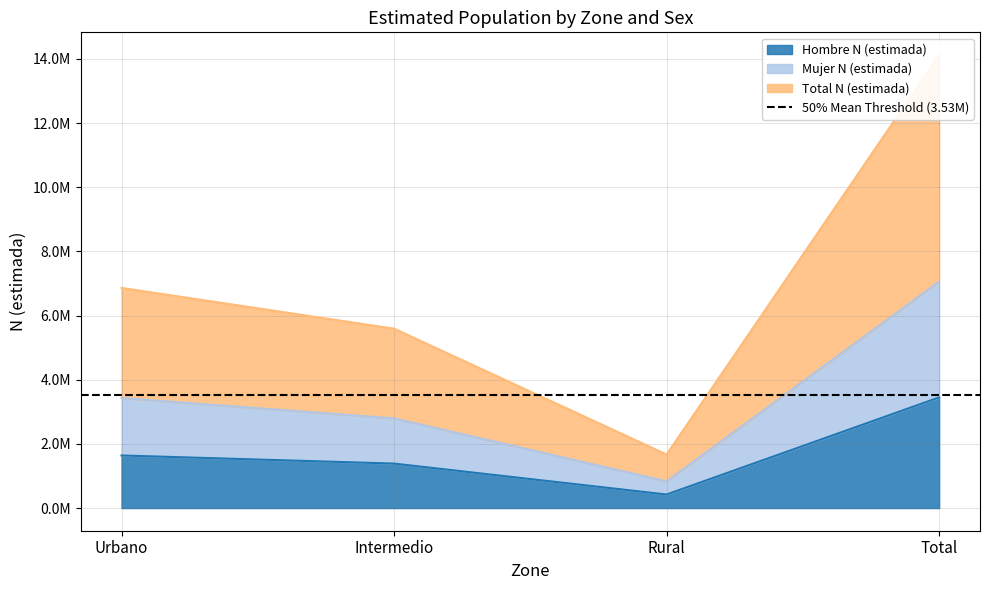

What value does the Total N (estimada) series have at Intermedio?

5592910